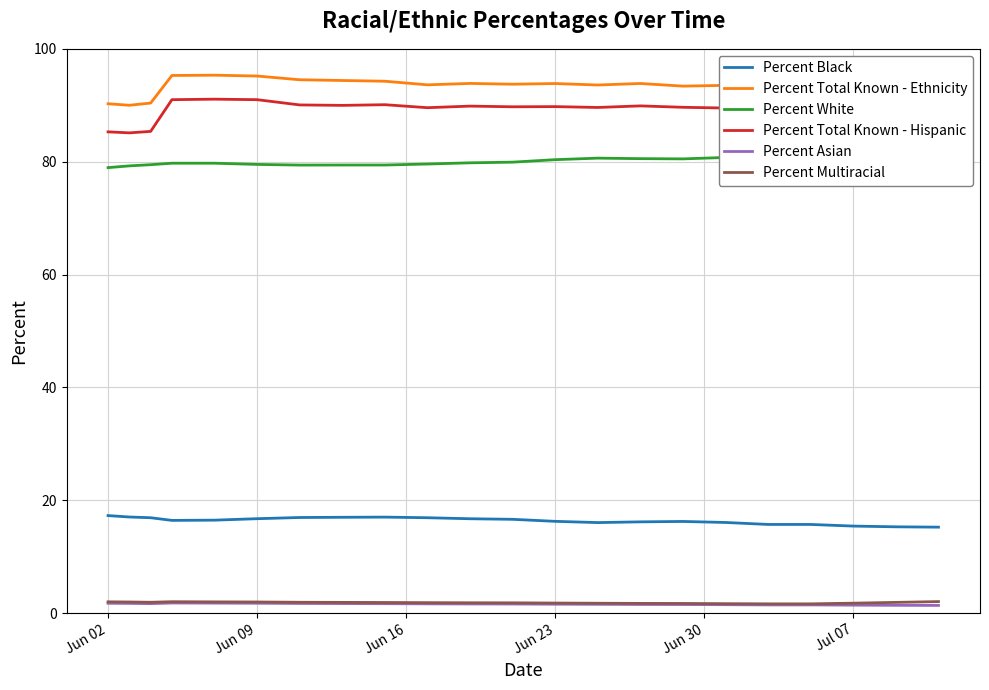

What is the average value of the Percent White series?

80.2